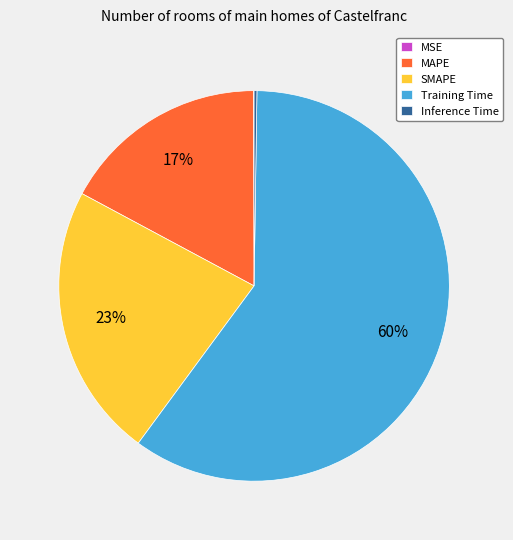

What is the ratio of the value at MAPE to the value at Training Time?

0.3